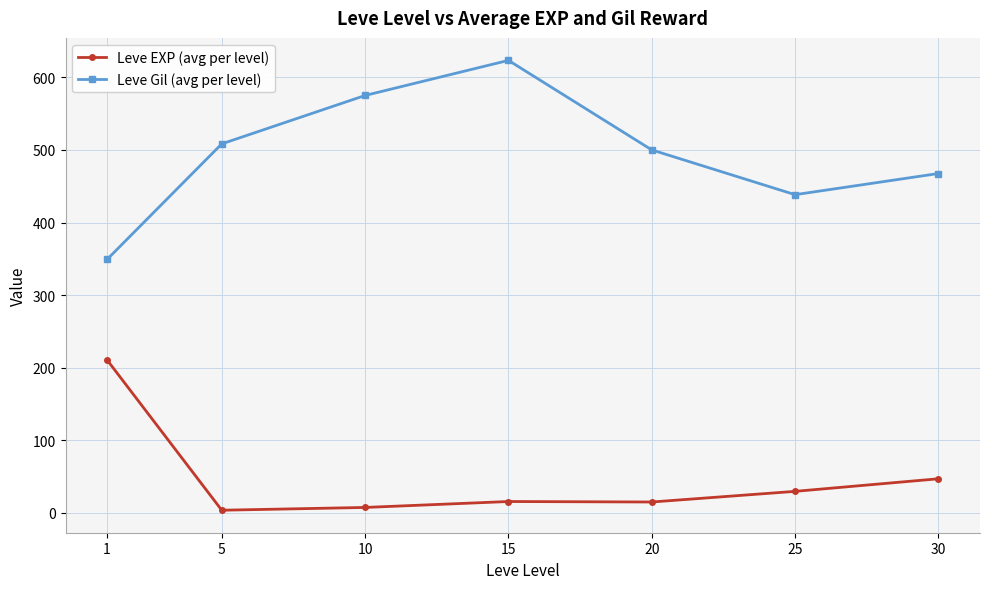

What is the value of the Leve Gil (avg per level) point at the 1st from the left?

349.2